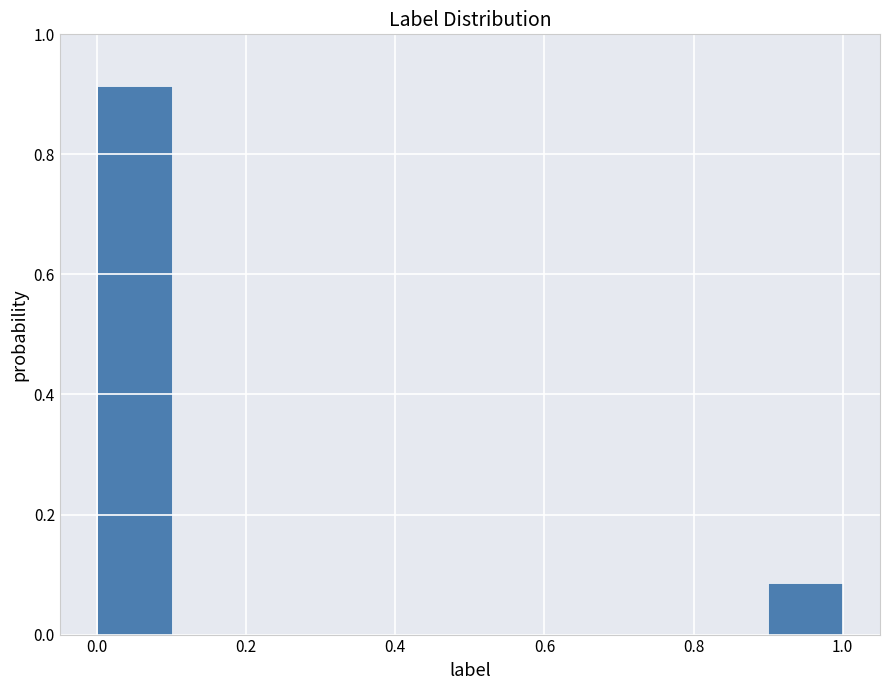

How tall is the bar that spans 0.0 to 0.1 on the x-axis? The values are not printed on the chart, so give them approximately, as read against the axis.

0.92